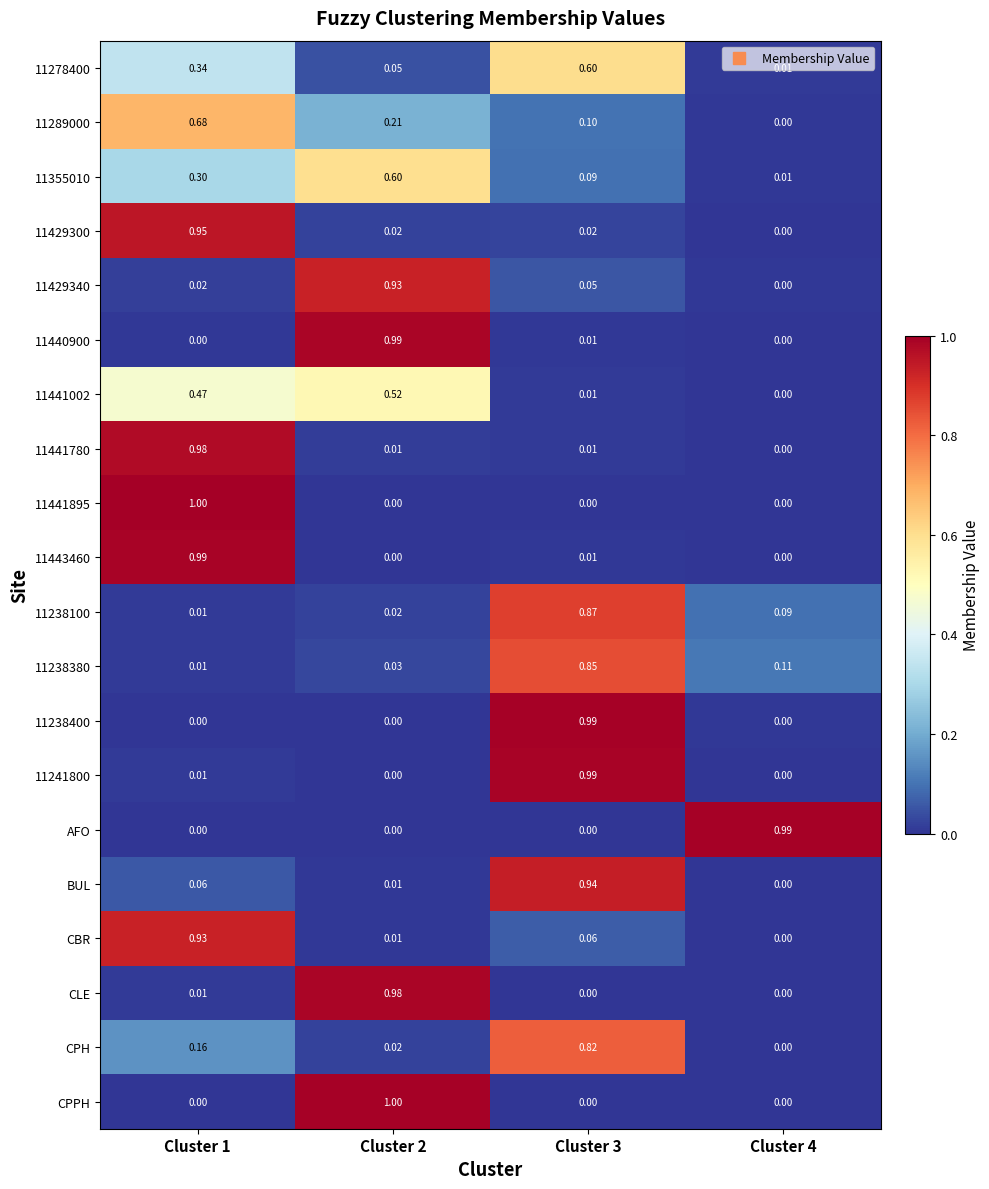

Which series has the largest total across all categories?

BUL